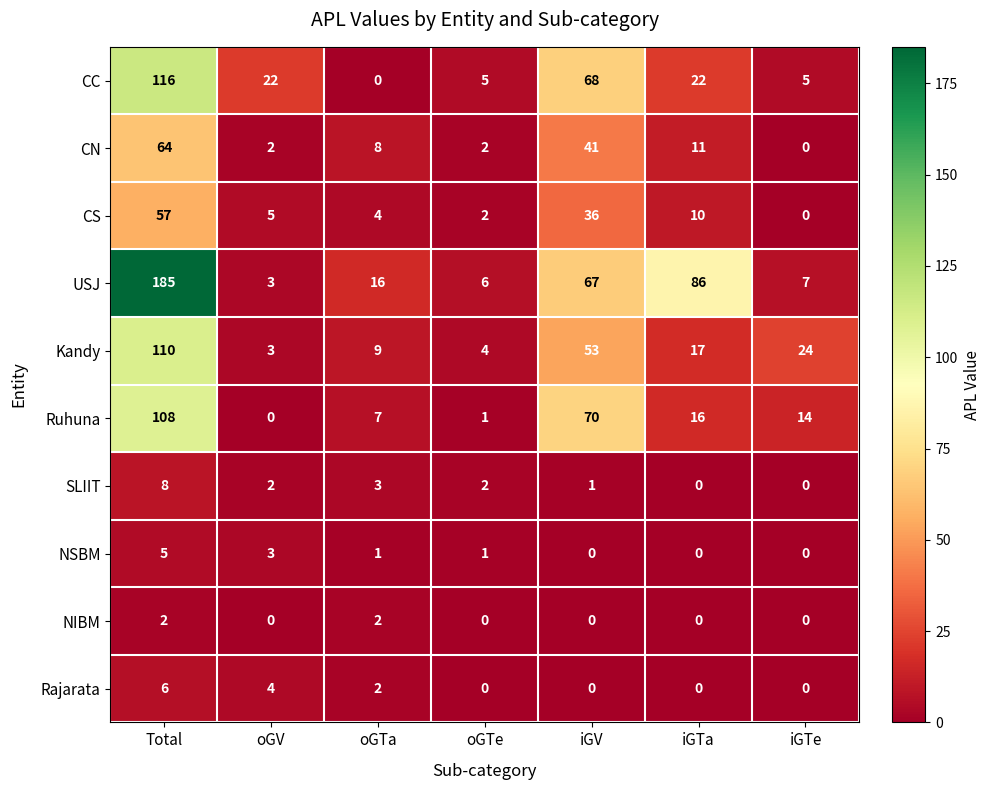

At which category is the sum across all series the highest?

Total